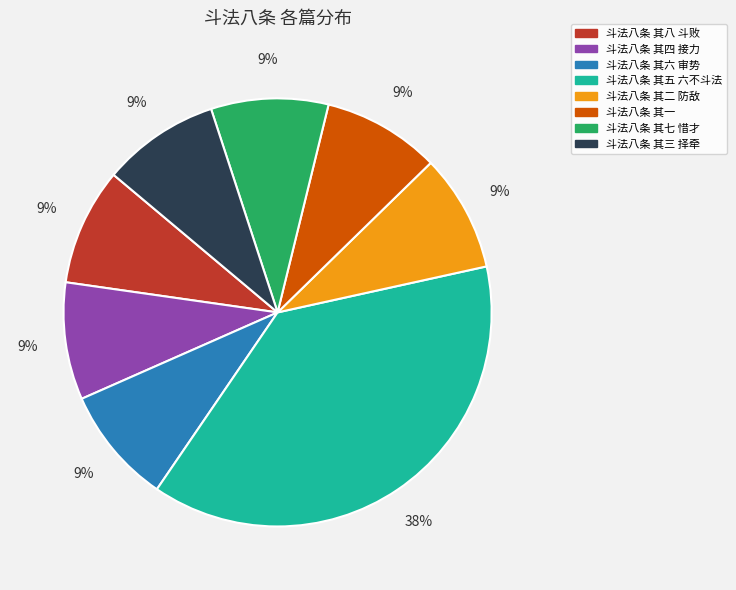

Does any single category account for the majority?

No